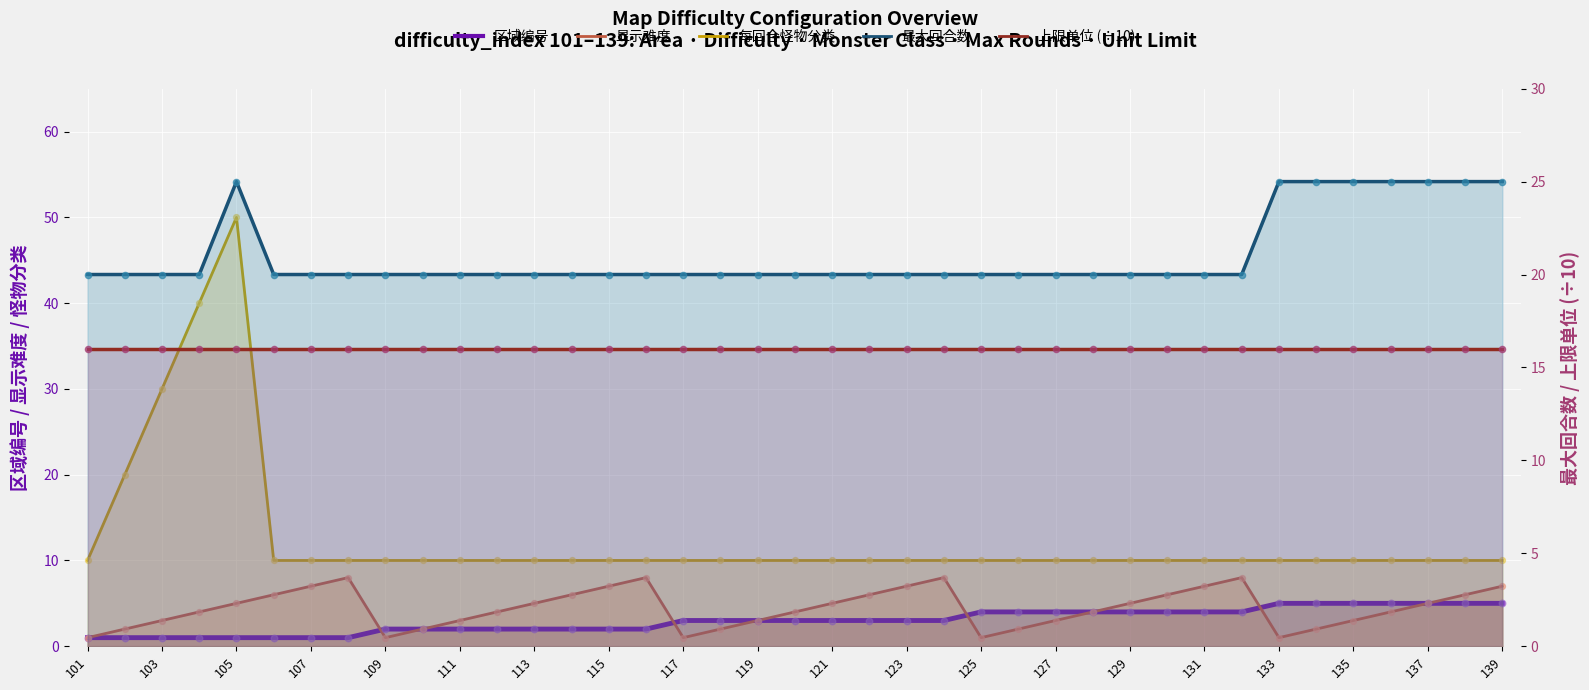

What is the total value across all series at 105?

81